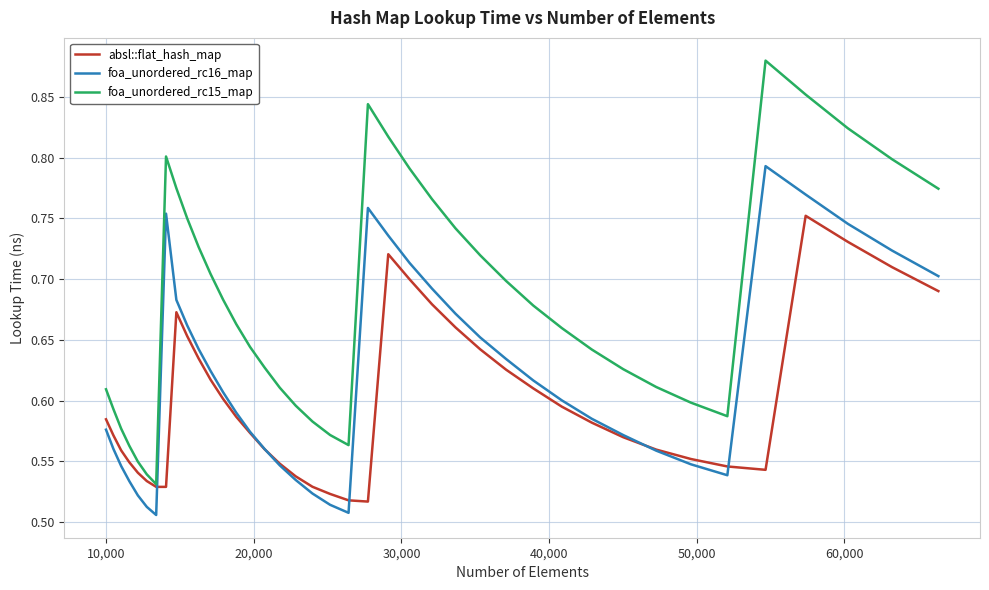

Which series has the widest spread of values?

foa_unordered_rc15_map